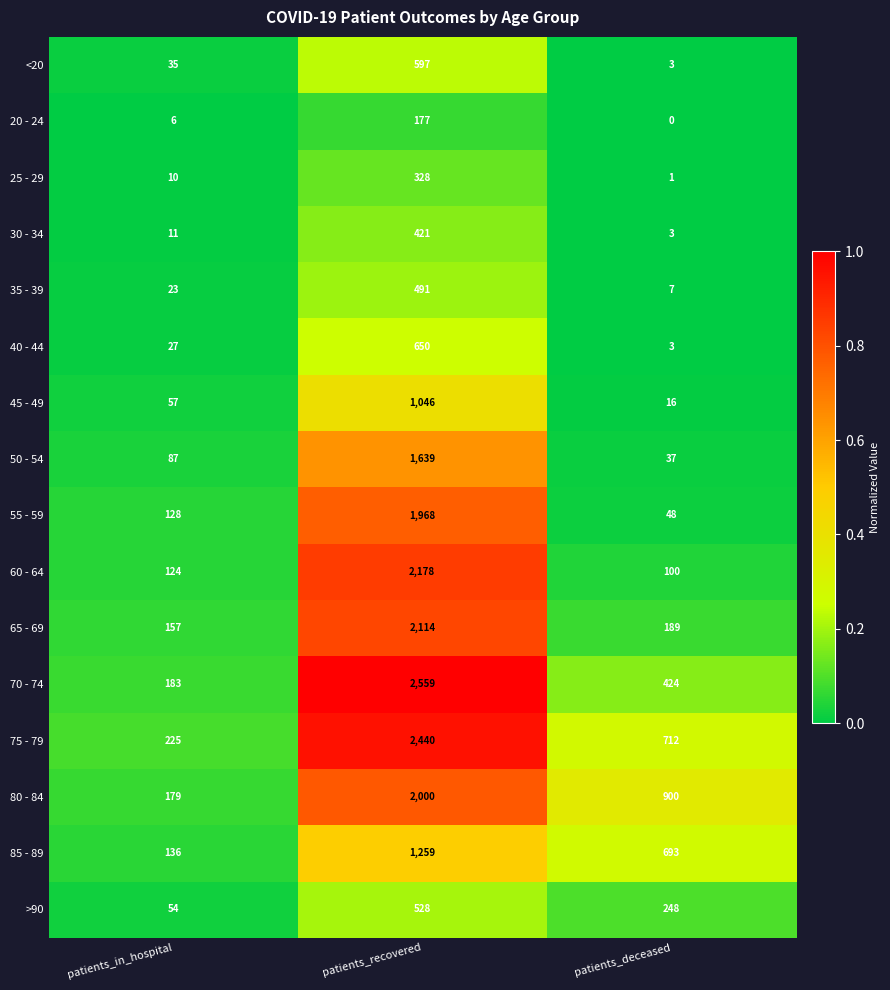

Is it true that 75 - 79 equals 3851 at patients_recovered?

False